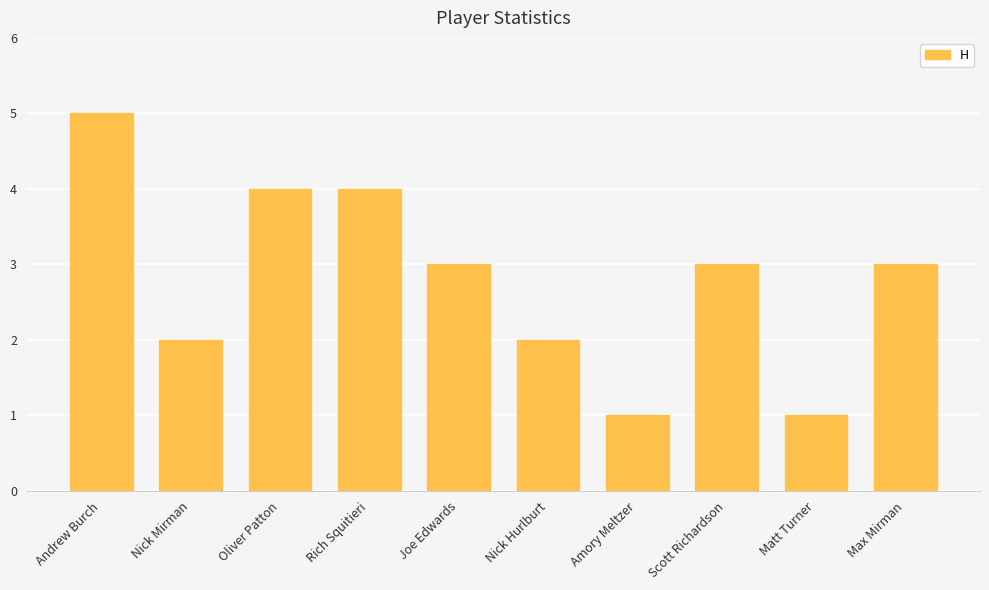

What value does the data have at Oliver Patton?

4